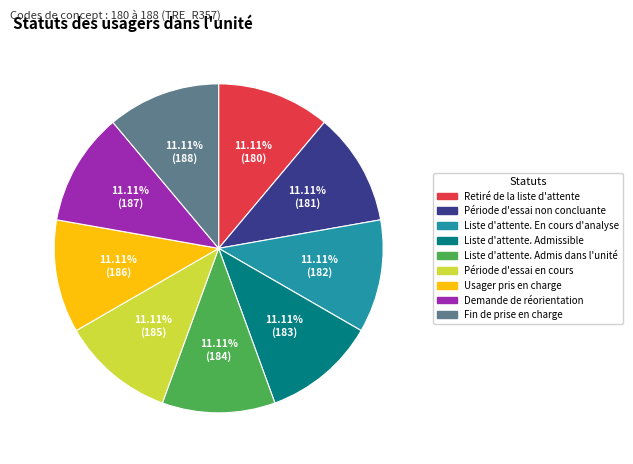

How much of the chart is everything except Période d'essai en cours?

88.8%